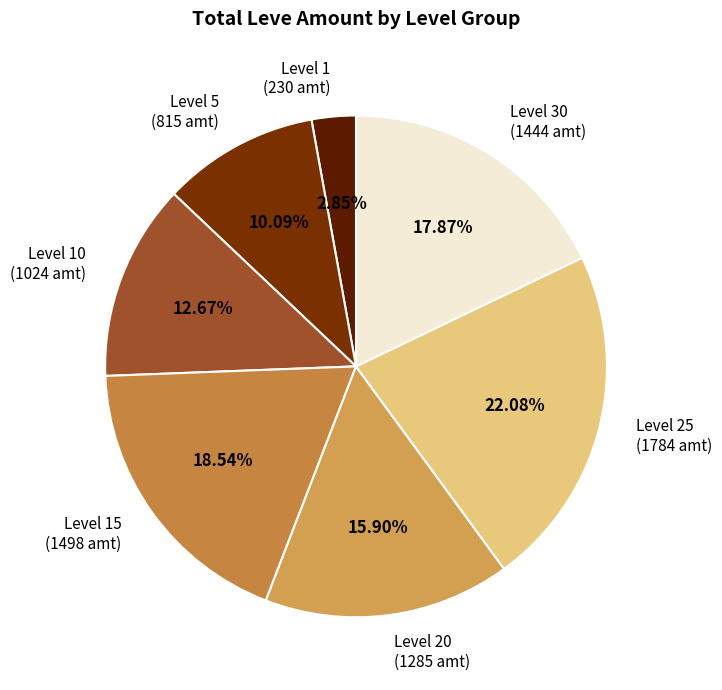

Count the number of slices in the pie.

7